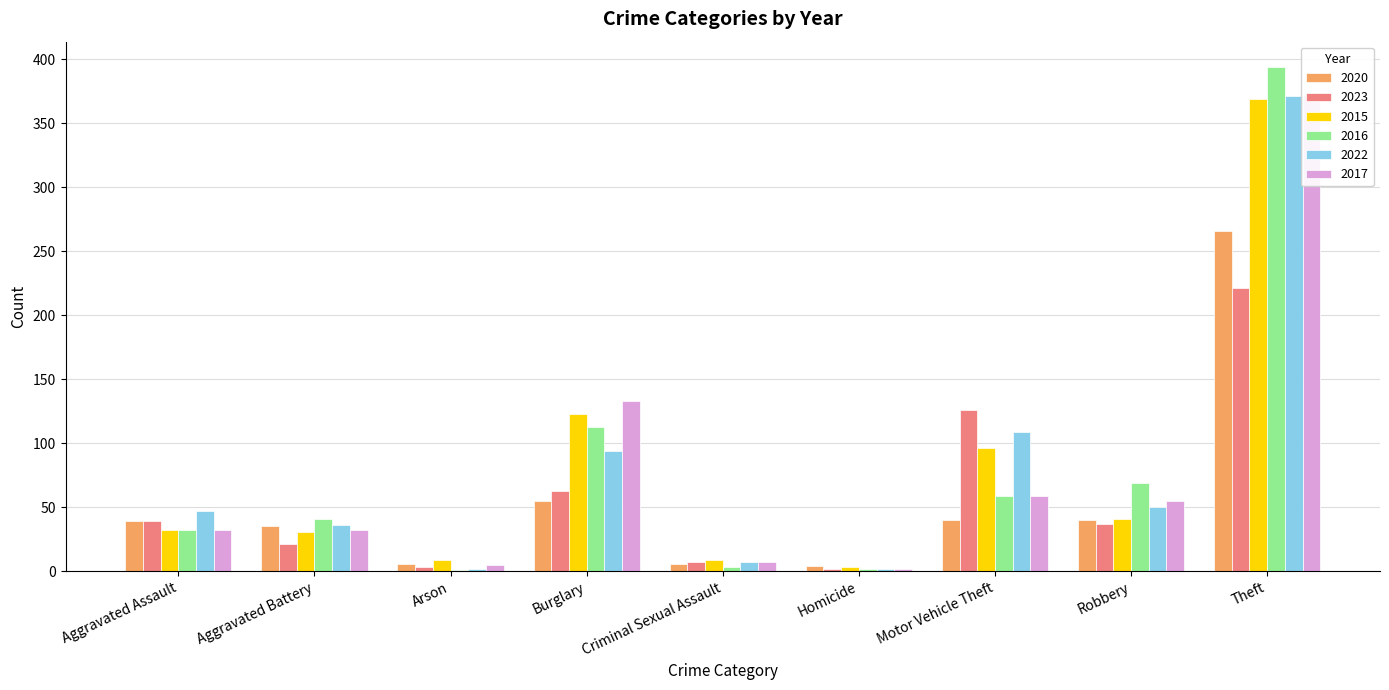

What position from the left is Arson?

3